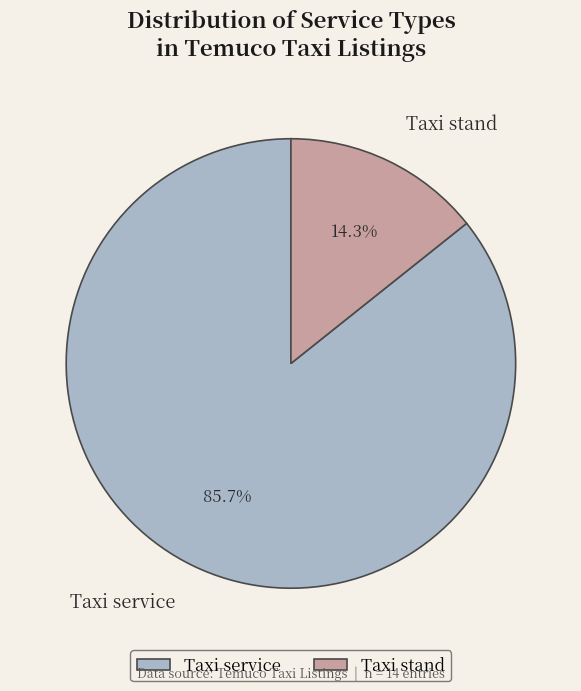

The Taxi service slice represents 86% of the pie. True or false?

True